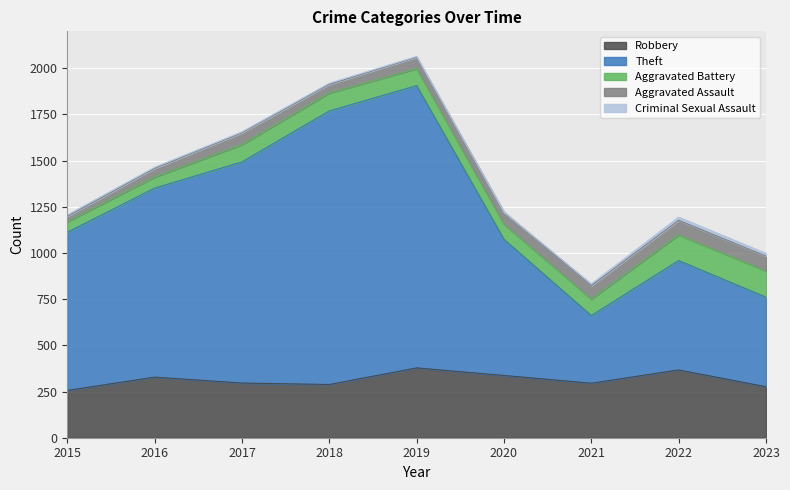

Rank the series by their maximum value, from lowest to highest.

Criminal Sexual Assault, Aggravated Assault, Aggravated Battery, Robbery, Theft